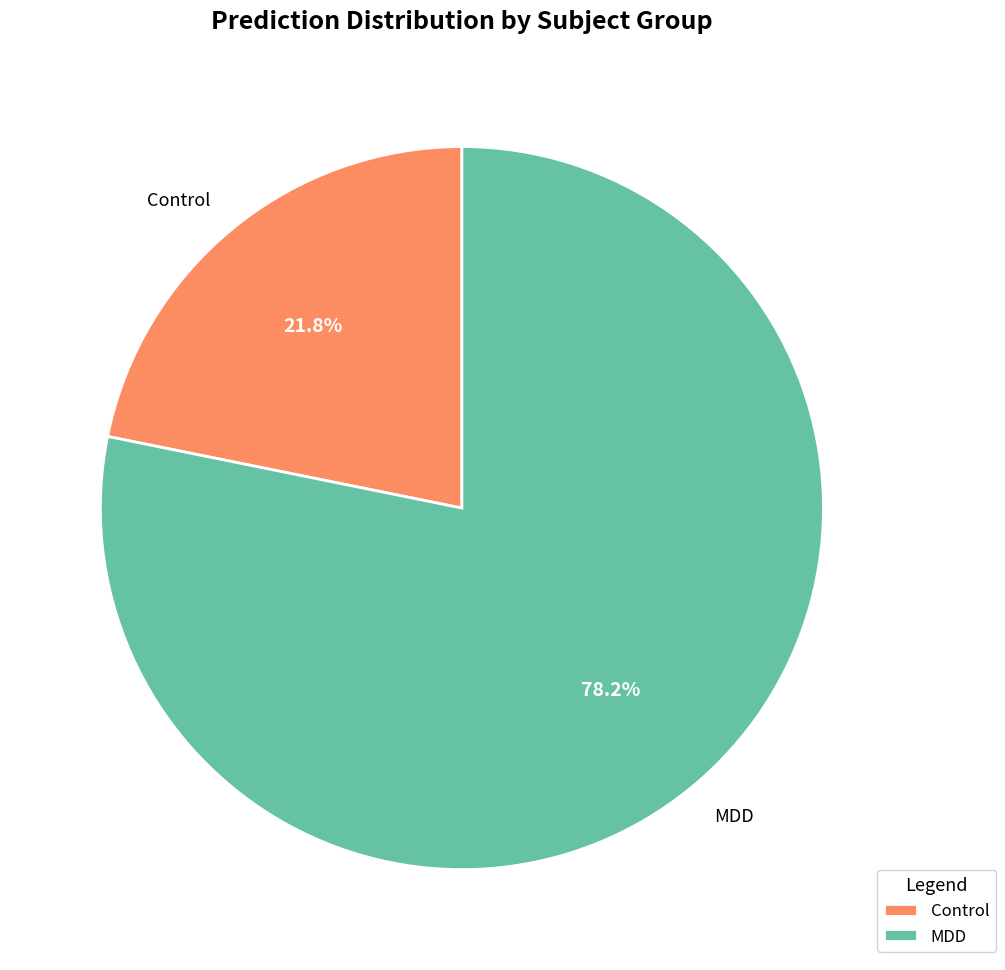

Rank the categories by value from lowest to highest.

Control, MDD